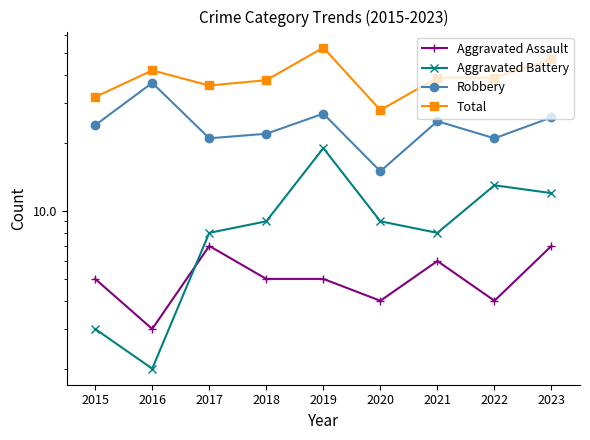

True or false: Total and Aggravated Assault intersect in this chart.

False